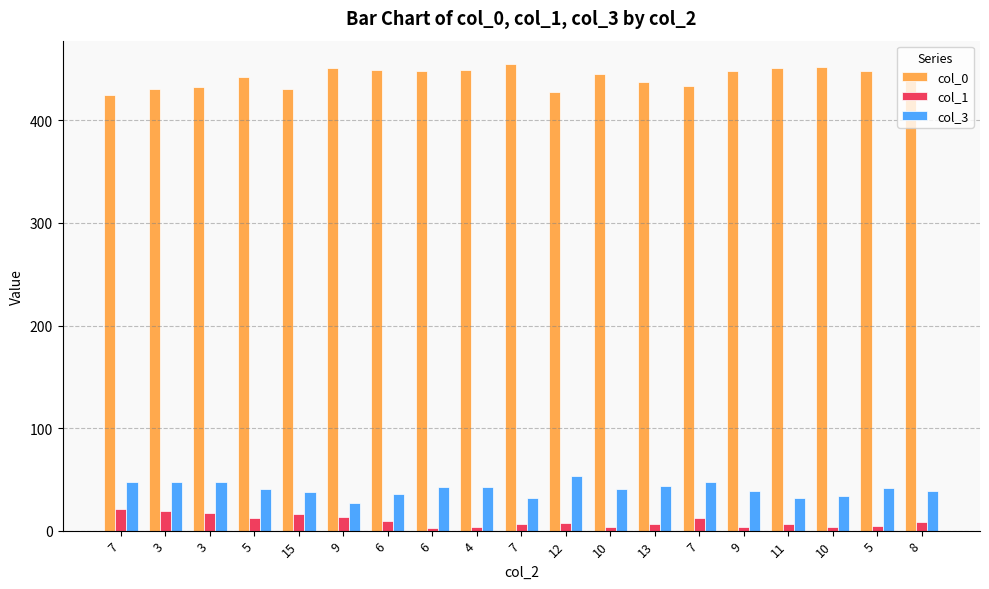

The col_0 series shows 566 at 12. True or false?

False